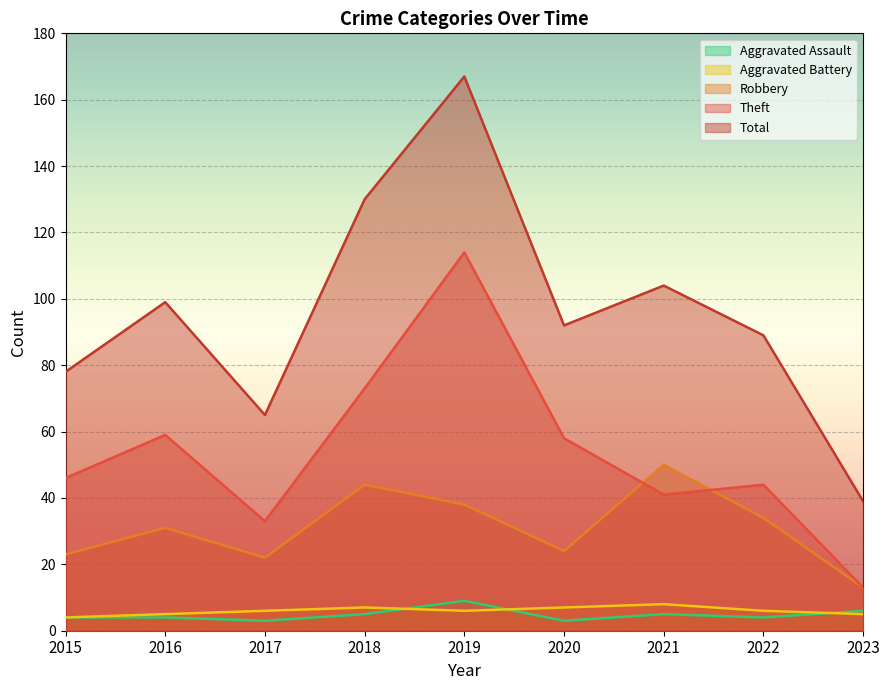

How many lines are shown in the chart?

5